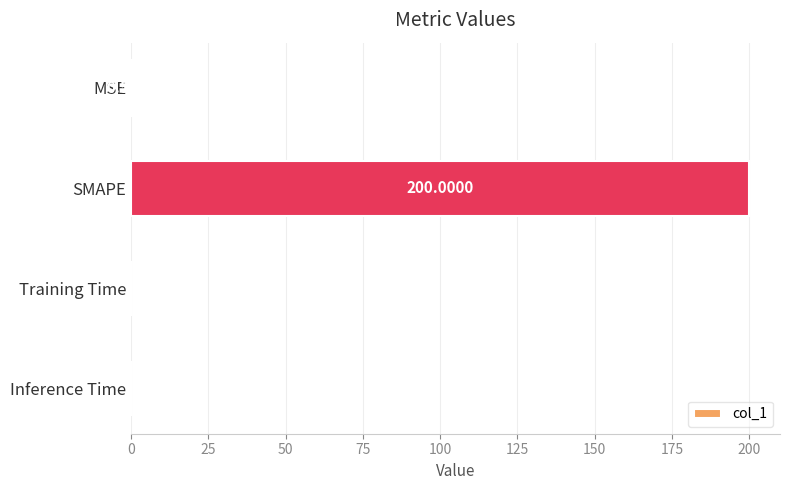

Which category has the highest value across all series?

SMAPE